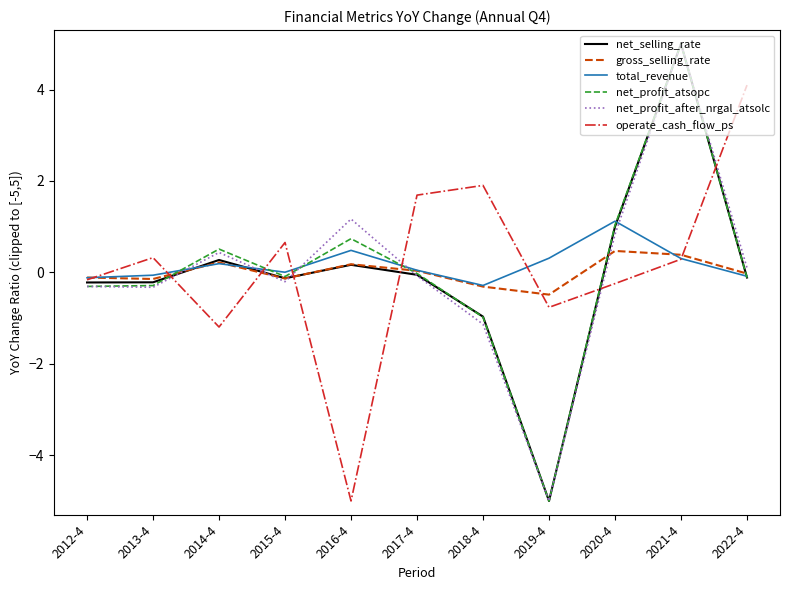

What is the sum of all total_revenue values?

1.9